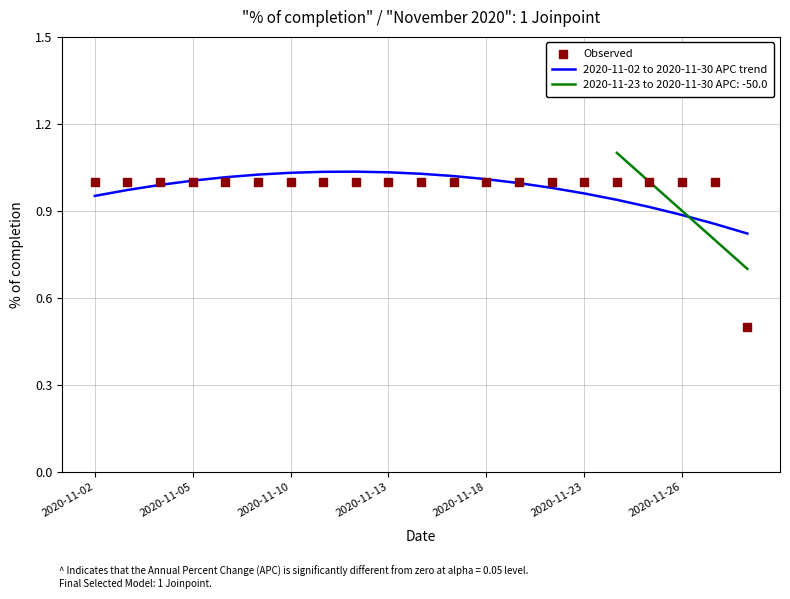

Which series has the widest spread of Y values?

Observed